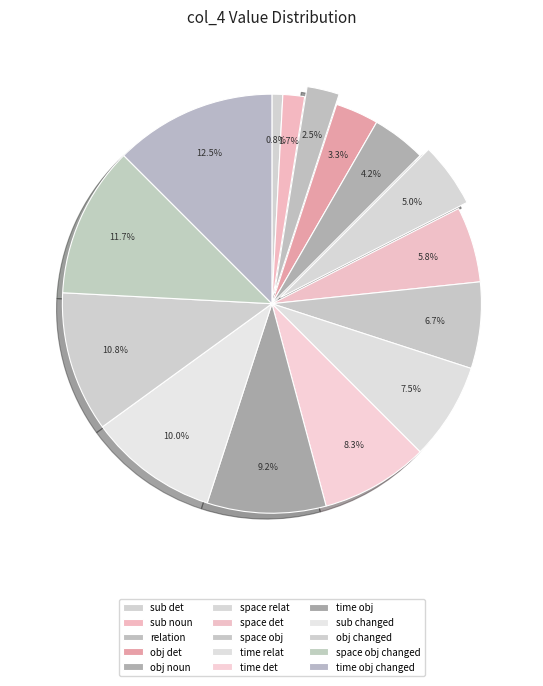

Count the number of slices in the pie.

15